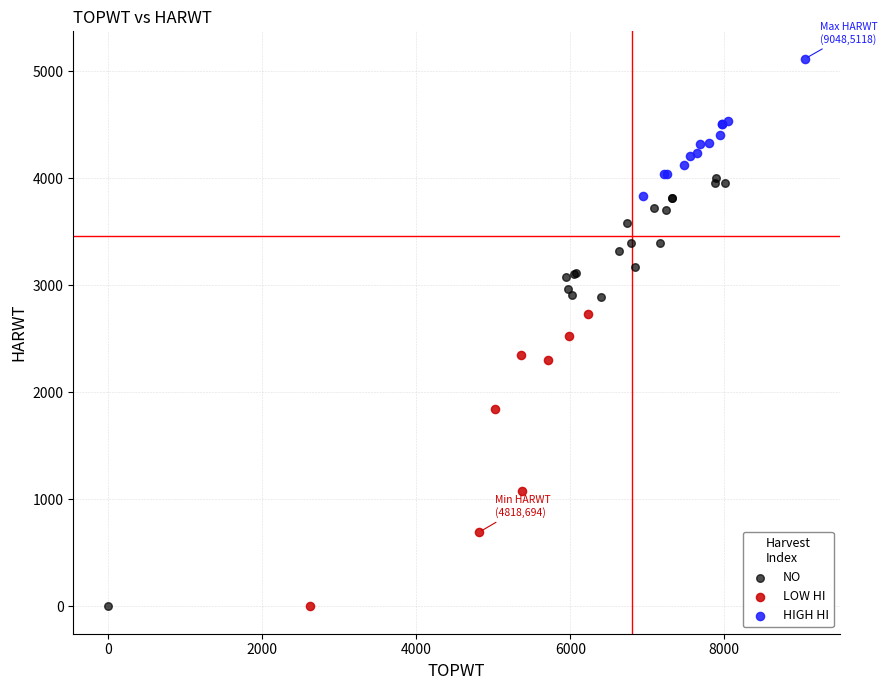

Which series has the widest spread of Y values?

NO